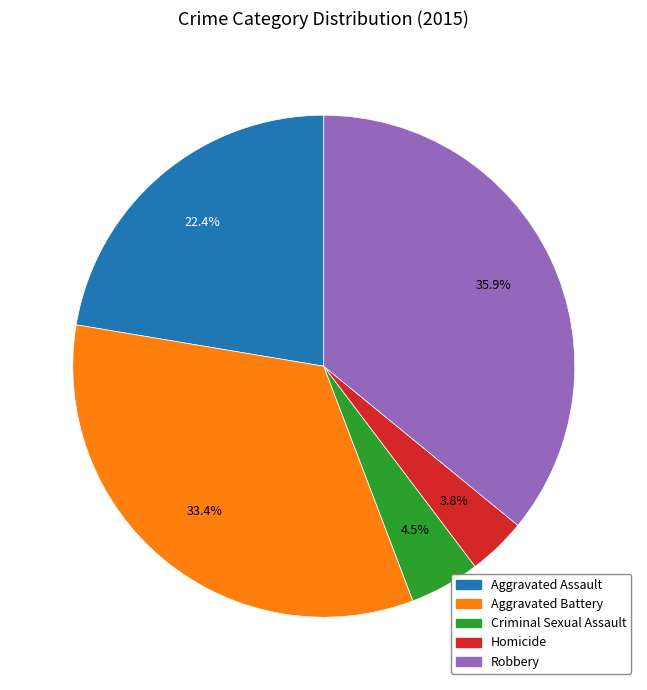

Do Homicide and Aggravated Battery together represent more than half of the pie?

No